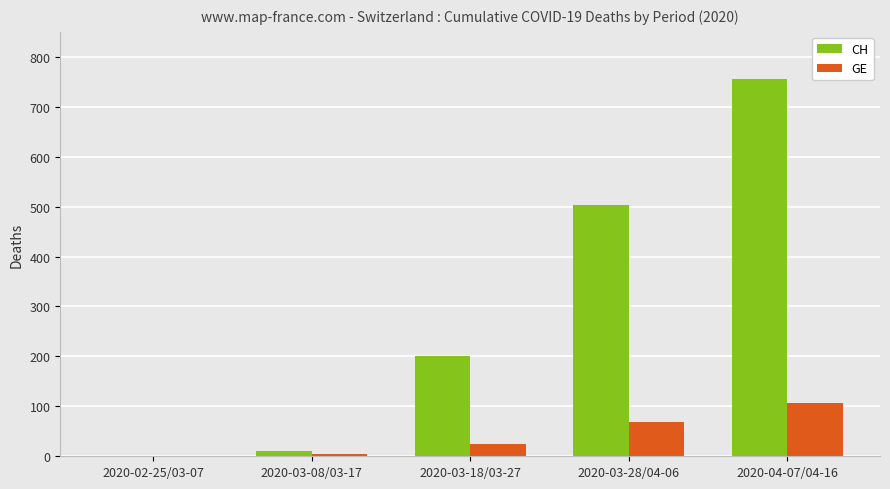

Reading right to left, transcribe all the data shown in this chart.

CH: 2020-04-07/04-16=755	2020-03-28/04-06=504	2020-03-18/03-27=200	2020-03-08/03-17=10	2020-02-25/03-07=0
GE: 2020-04-07/04-16=106	2020-03-28/04-06=68	2020-03-18/03-27=24	2020-03-08/03-17=4	2020-02-25/03-07=0